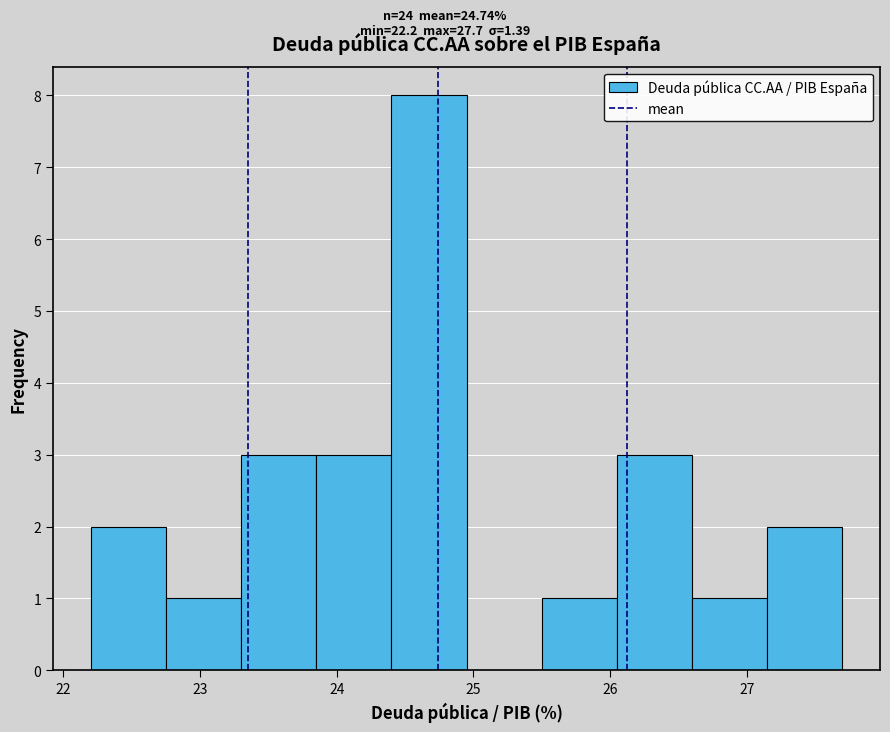

Reading left to right, transcribe this chart: for each bar, give the range it covers on the x-axis and its height. Neither the bar edges nor the heights are printed on the chart, so give them approximately, as read against the axes.

22.20 to 22.75: 2
22.75 to 23.30: 1
23.30 to 23.85: 3
23.85 to 24.40: 3
24.40 to 24.95: 8
24.95 to 25.50: 0
25.50 to 26.05: 1
26.05 to 26.60: 3
26.60 to 27.15: 1
27.15 to 27.70: 2